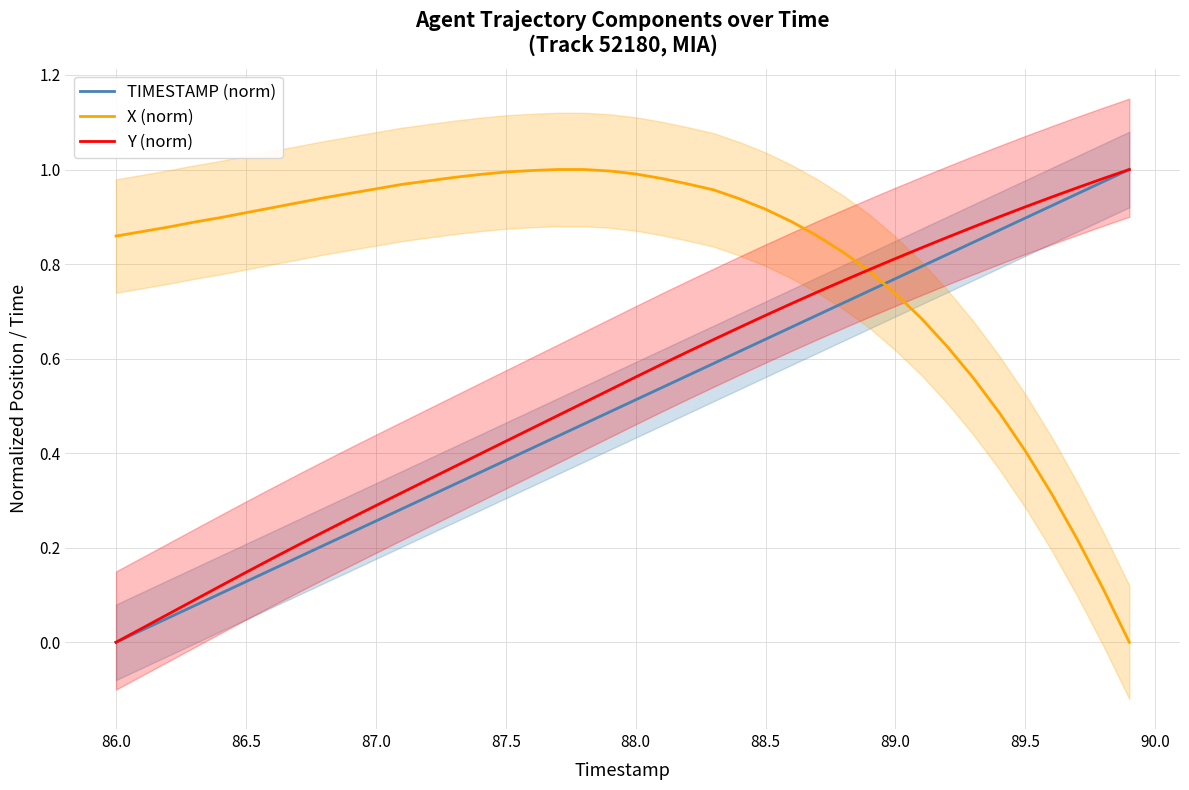

At which label does TIMESTAMP (norm) reach its minimum?

86.0